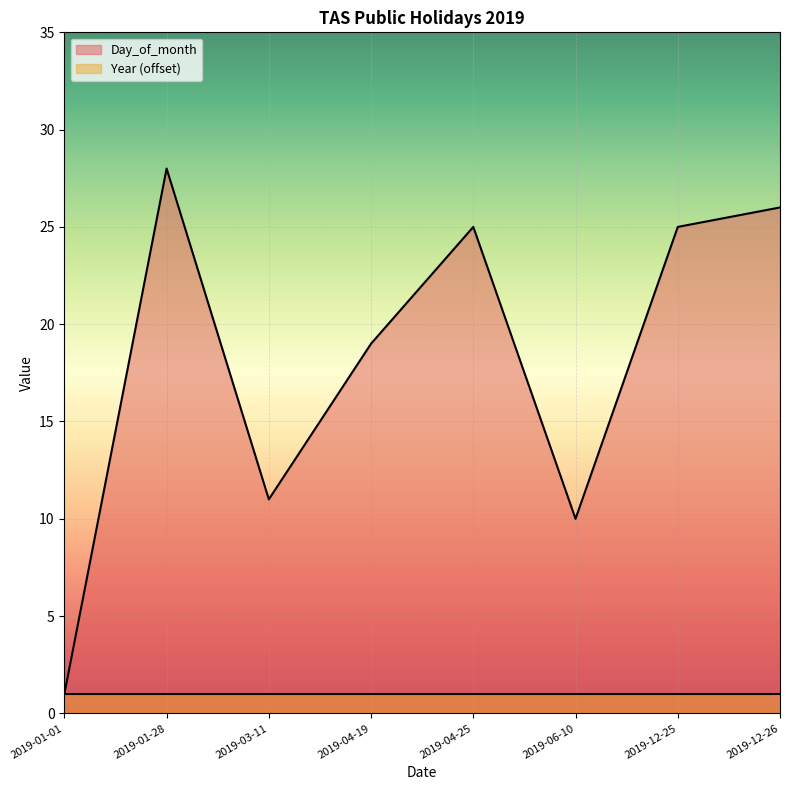

Does the chart display data point markers on the line(s)?

No